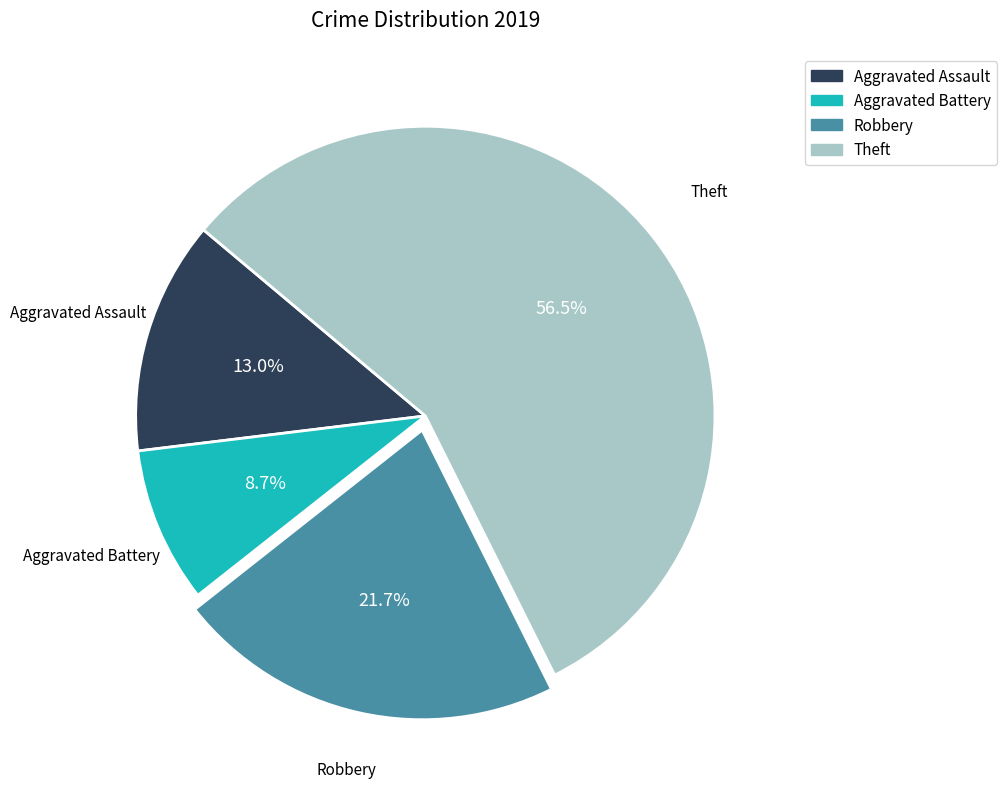

Which category accounts for the majority?

Theft